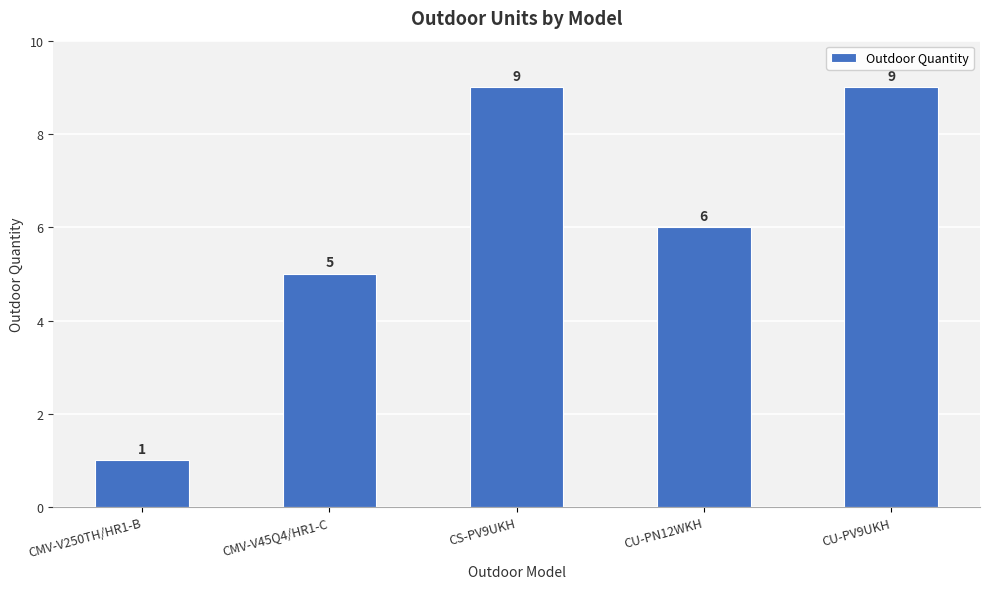

What position from the left is CMV-V250TH/HR1-B?

1